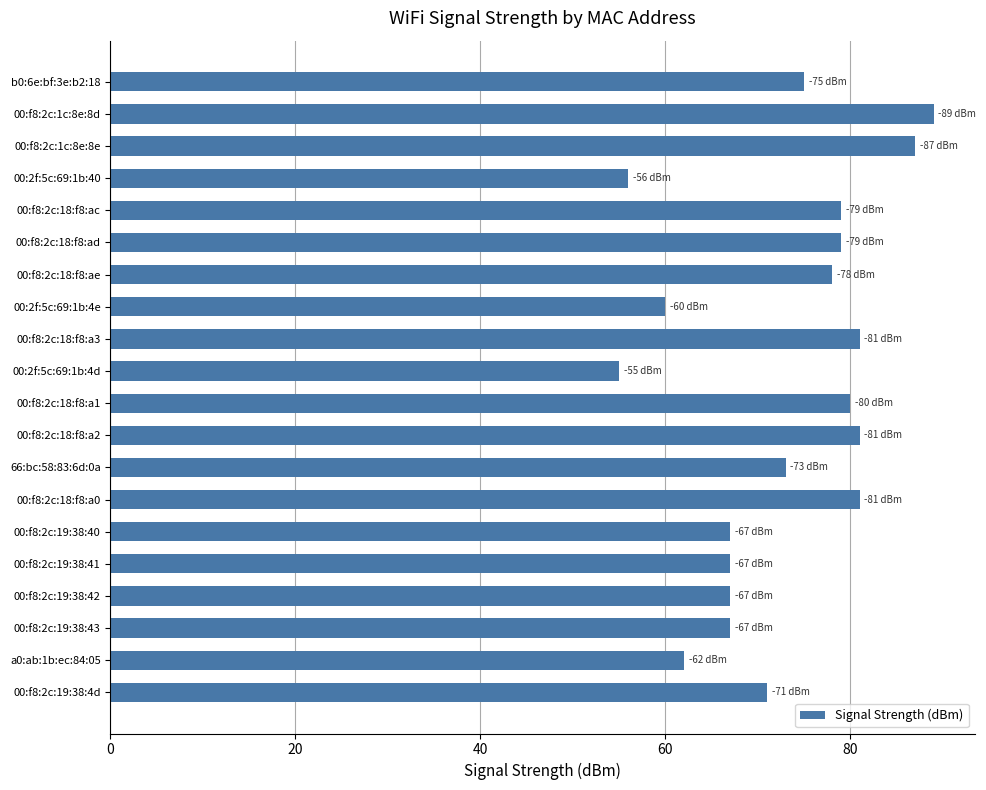

Which has a higher value, 00:f8:2c:18:f8:ae or b0:6e:bf:3e:b2:18?

00:f8:2c:18:f8:ae